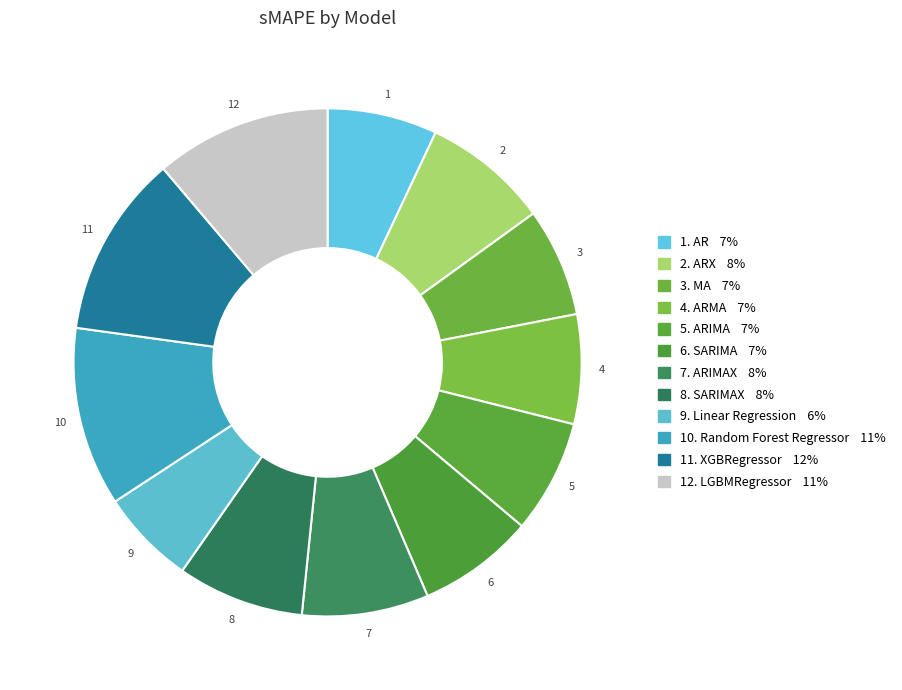

To the nearest percent, what is the difference between the largest and smallest slice percentages?

6%